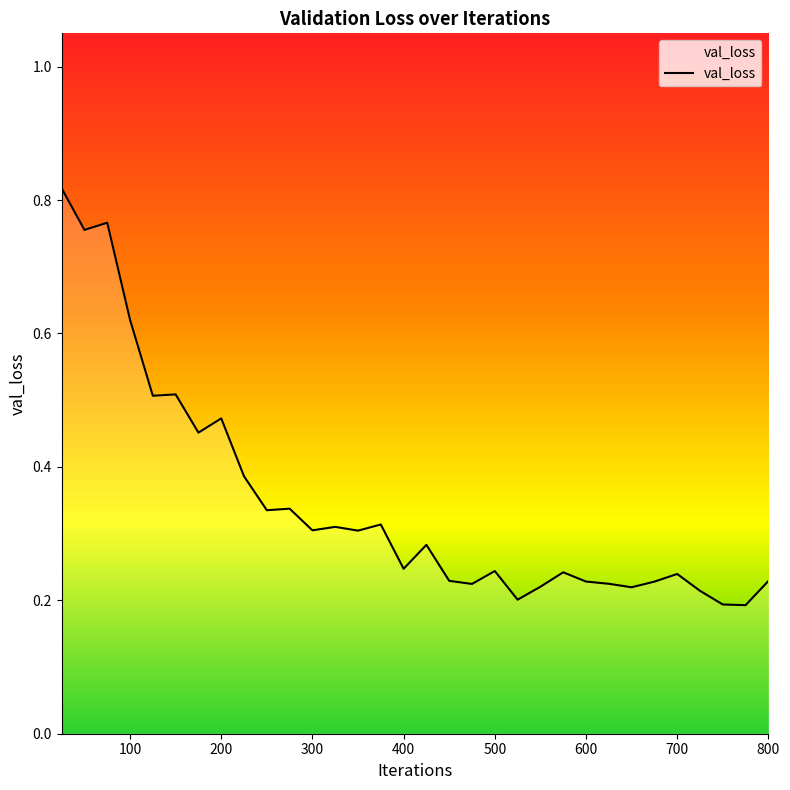

What is the value of the 14th point from the left?

0.3